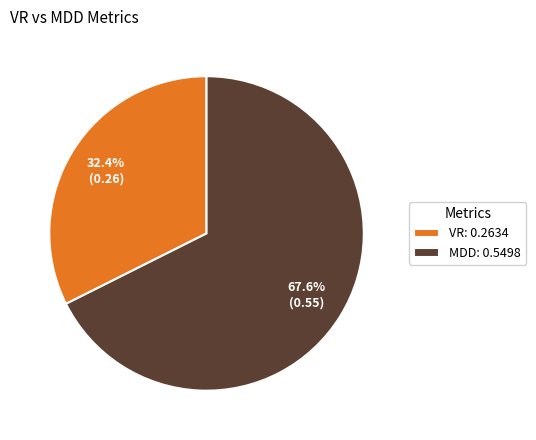

Between VR and MDD, which is larger?

MDD